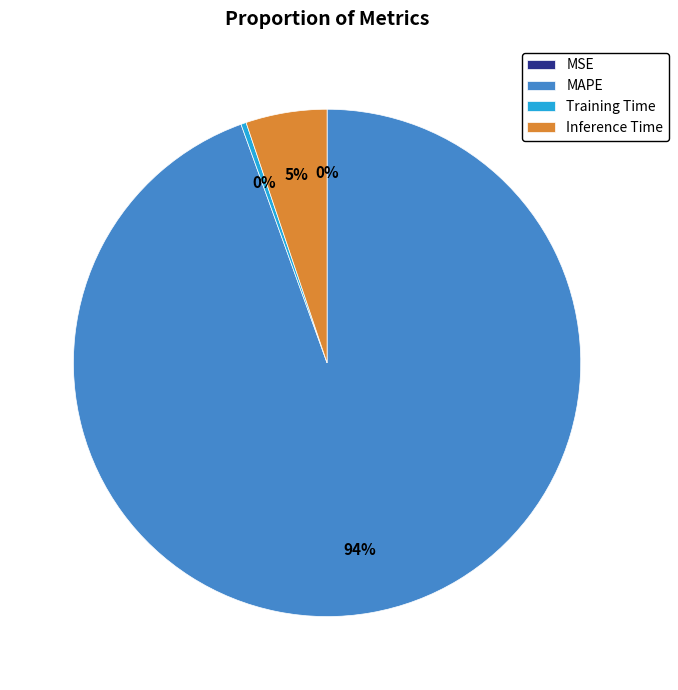

What is the majority slice?

MAPE